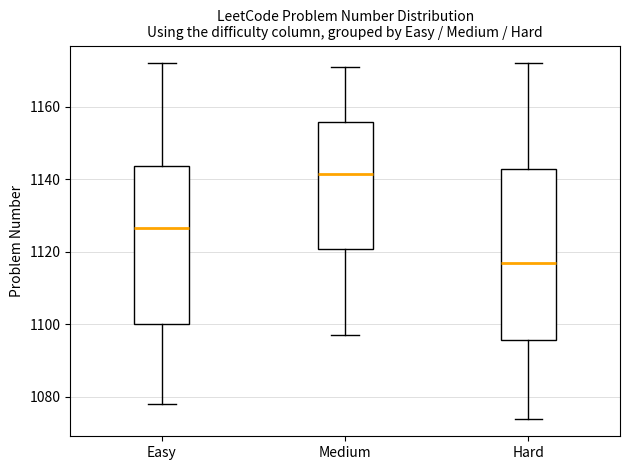

Which box has the lowest median line?

Hard